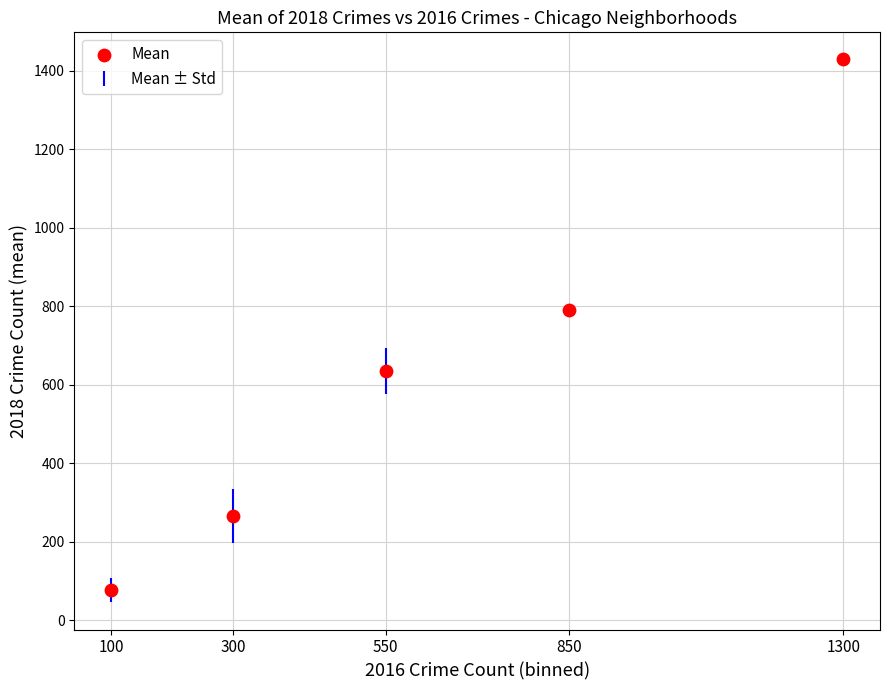

What Y value in the scatter plot is closest to 752?

791.0